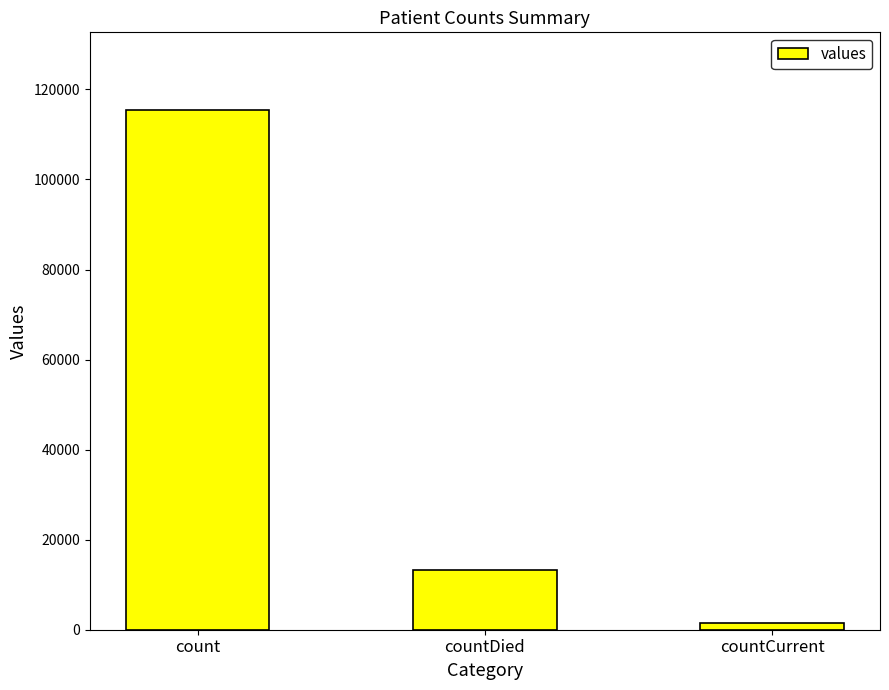

What is the label of the 3rd bar from the left?

countCurrent